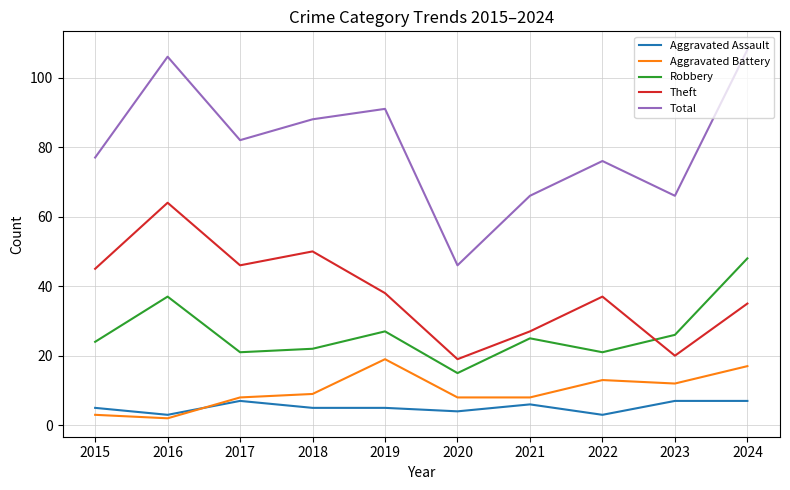

Reading left to right, what are all the values shown in this chart?

Aggravated Assault: 2015=5	2016=3	2017=7	2018=5	2019=5	2020=4	2021=6	2022=3	2023=7	2024=7
Aggravated Battery: 2015=3	2016=2	2017=8	2018=9	2019=19	2020=8	2021=8	2022=13	2023=12	2024=17
Robbery: 2015=24	2016=37	2017=21	2018=22	2019=27	2020=15	2021=25	2022=21	2023=26	2024=48
Theft: 2015=45	2016=64	2017=46	2018=50	2019=38	2020=19	2021=27	2022=37	2023=20	2024=35
Total: 2015=77	2016=106	2017=82	2018=88	2019=91	2020=46	2021=66	2022=76	2023=66	2024=108